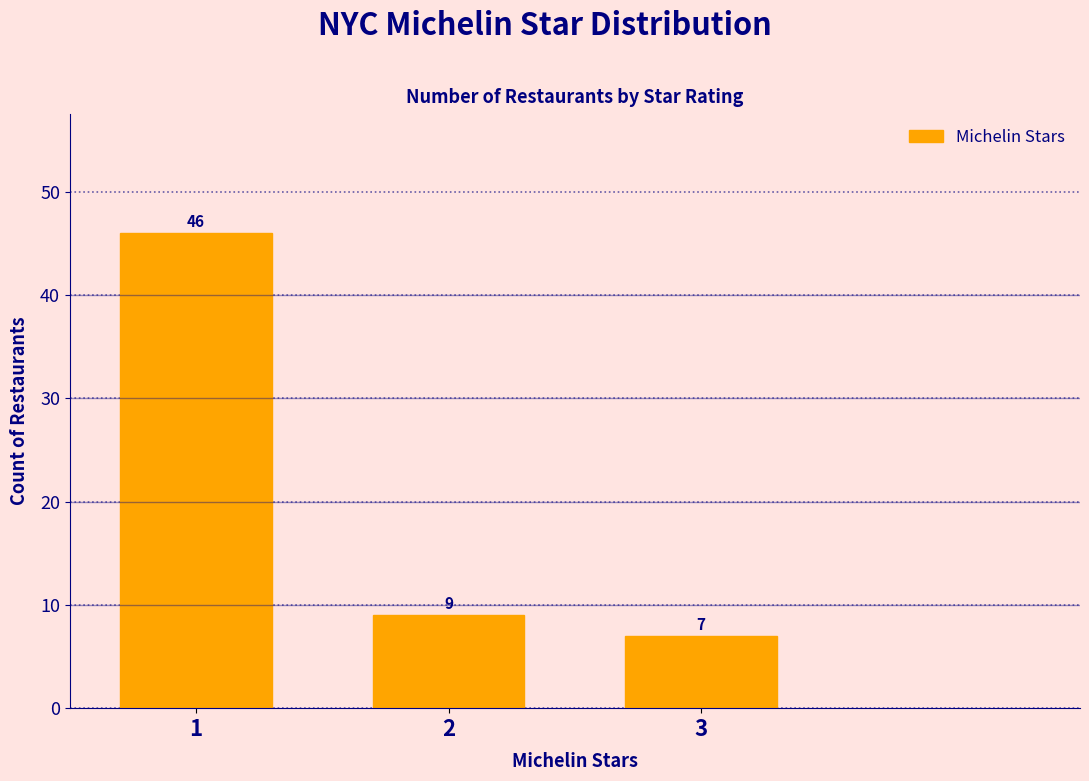

Reading left to right, list all the values displayed in this chart.

1=46	2=9	3=7